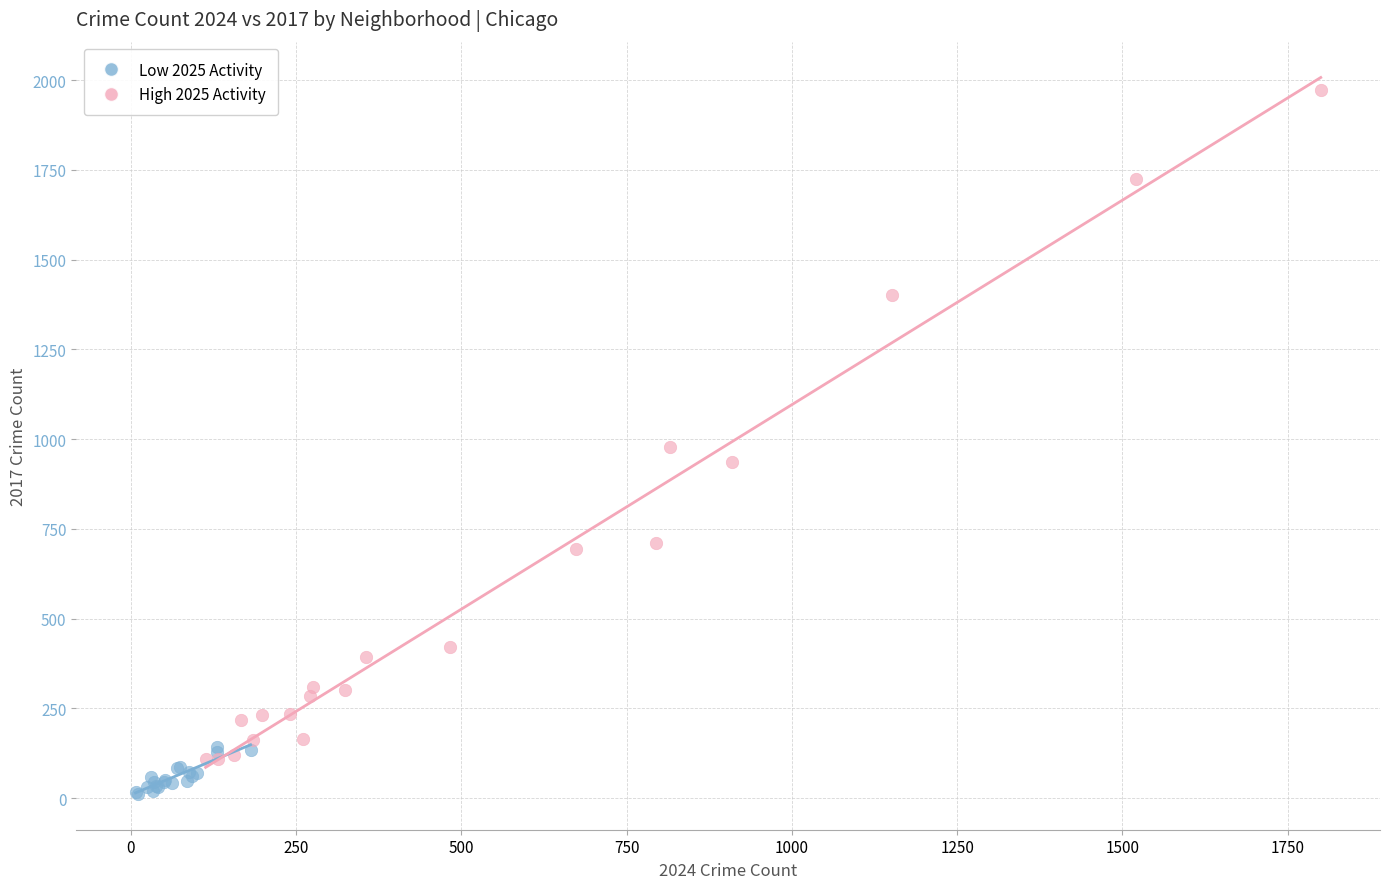

What are all the series names shown in the legend?

Low 2025 Activity, High 2025 Activity